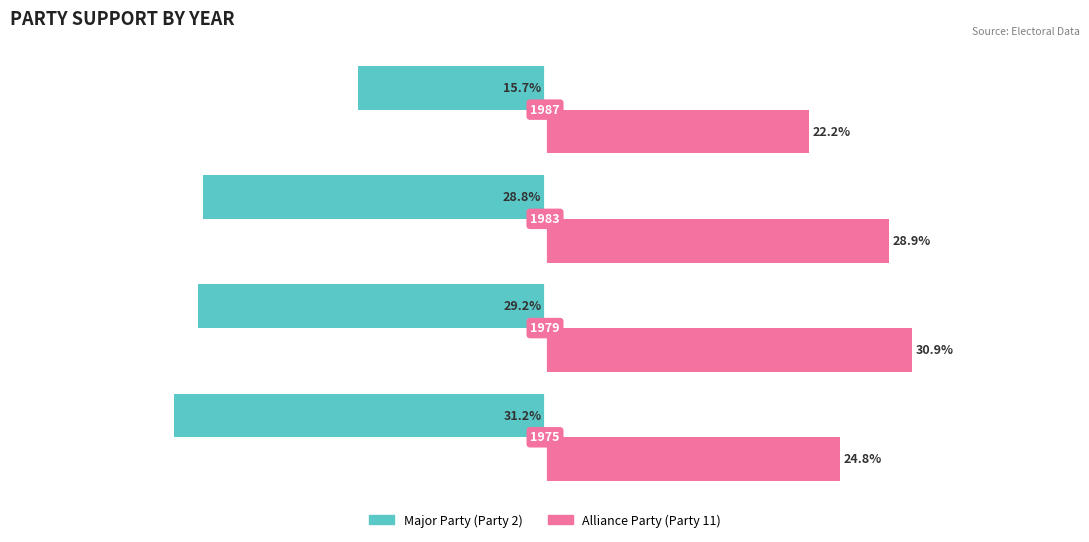

What are all the series names shown in the legend?

Major Party (Party 2), Alliance Party (Party 11)